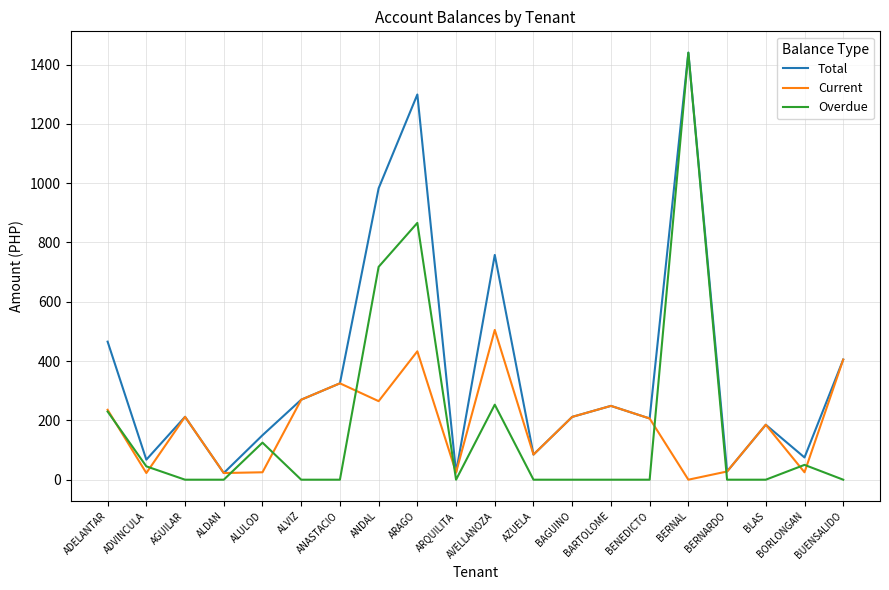

Which series has the widest spread of values?

Overdue